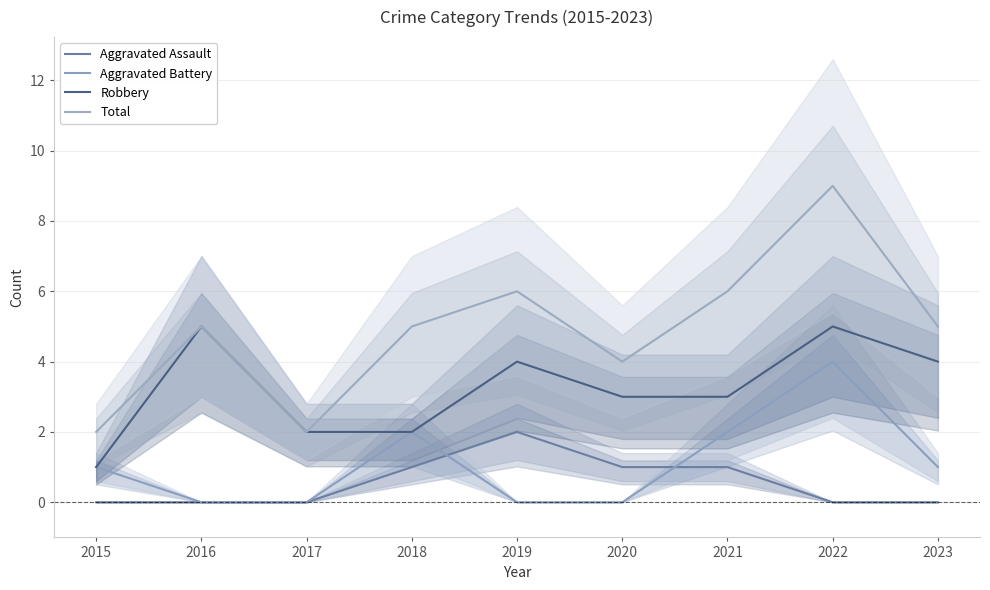

Which label corresponds to the largest value in the chart?

2022